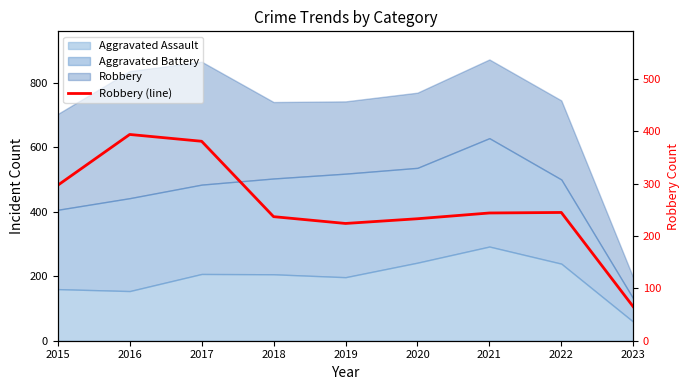

What is the value of the 6th point from the left?

233